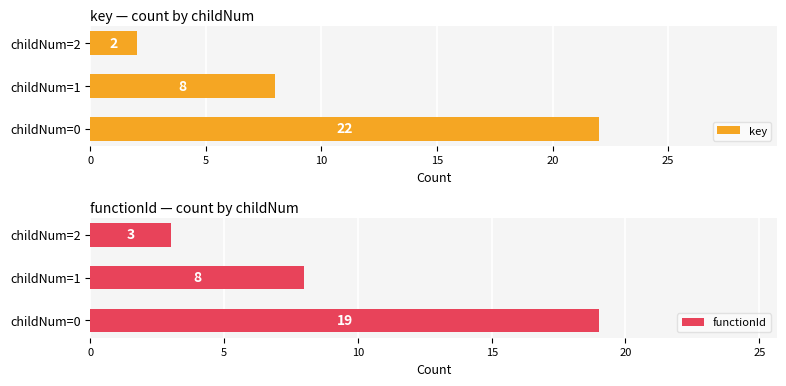

How many key values are between 2 and 22?

3